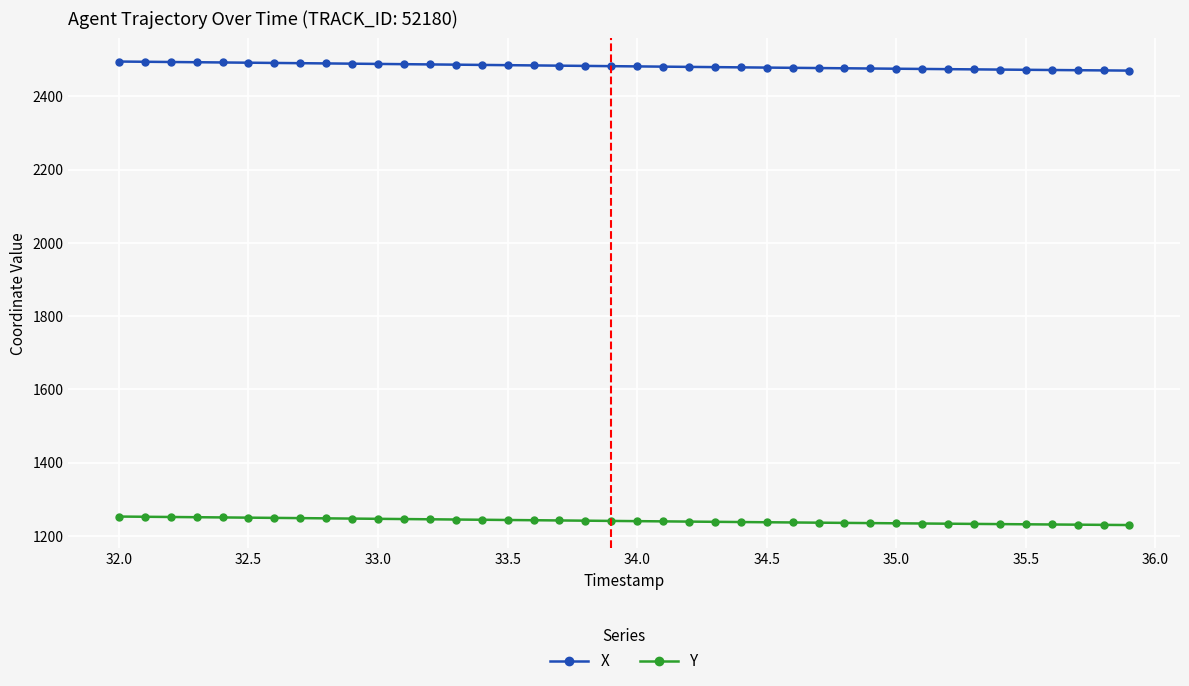

What is the value of the Y point at the 39th from the left?

1230.2